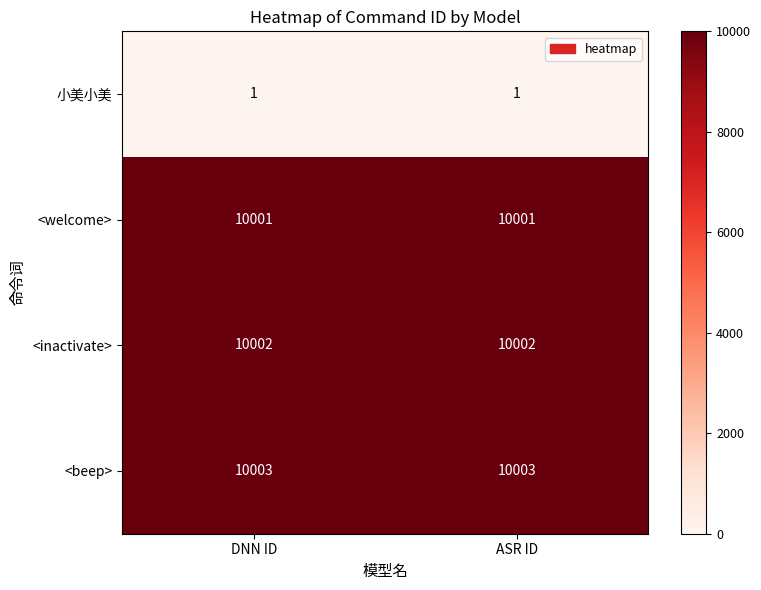

What is the average value of the <beep> series?

10003